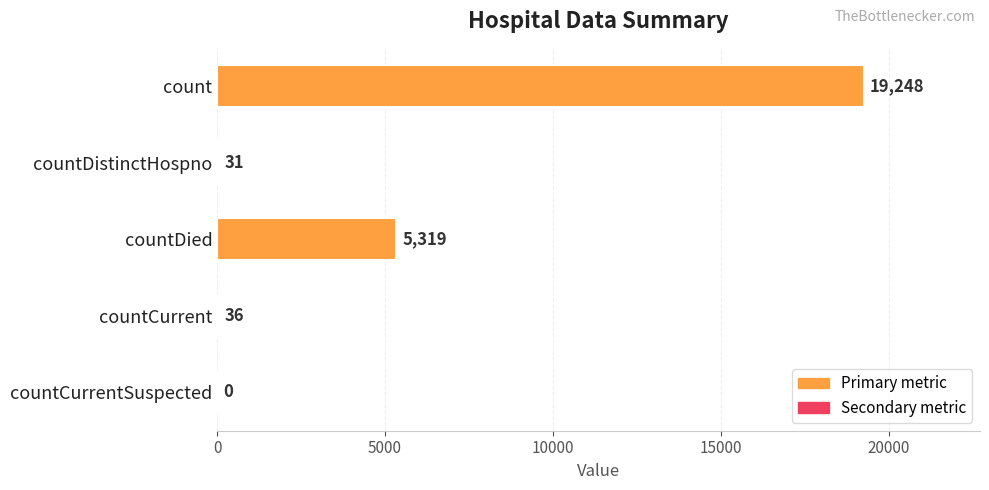

What is the approximate value at countDied, to the nearest 10?

5320